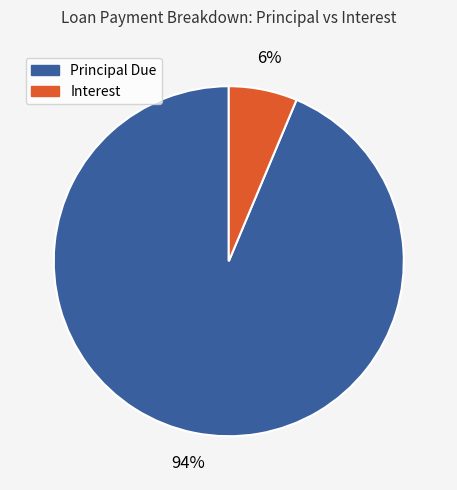

Does any single category account for the majority?

Yes